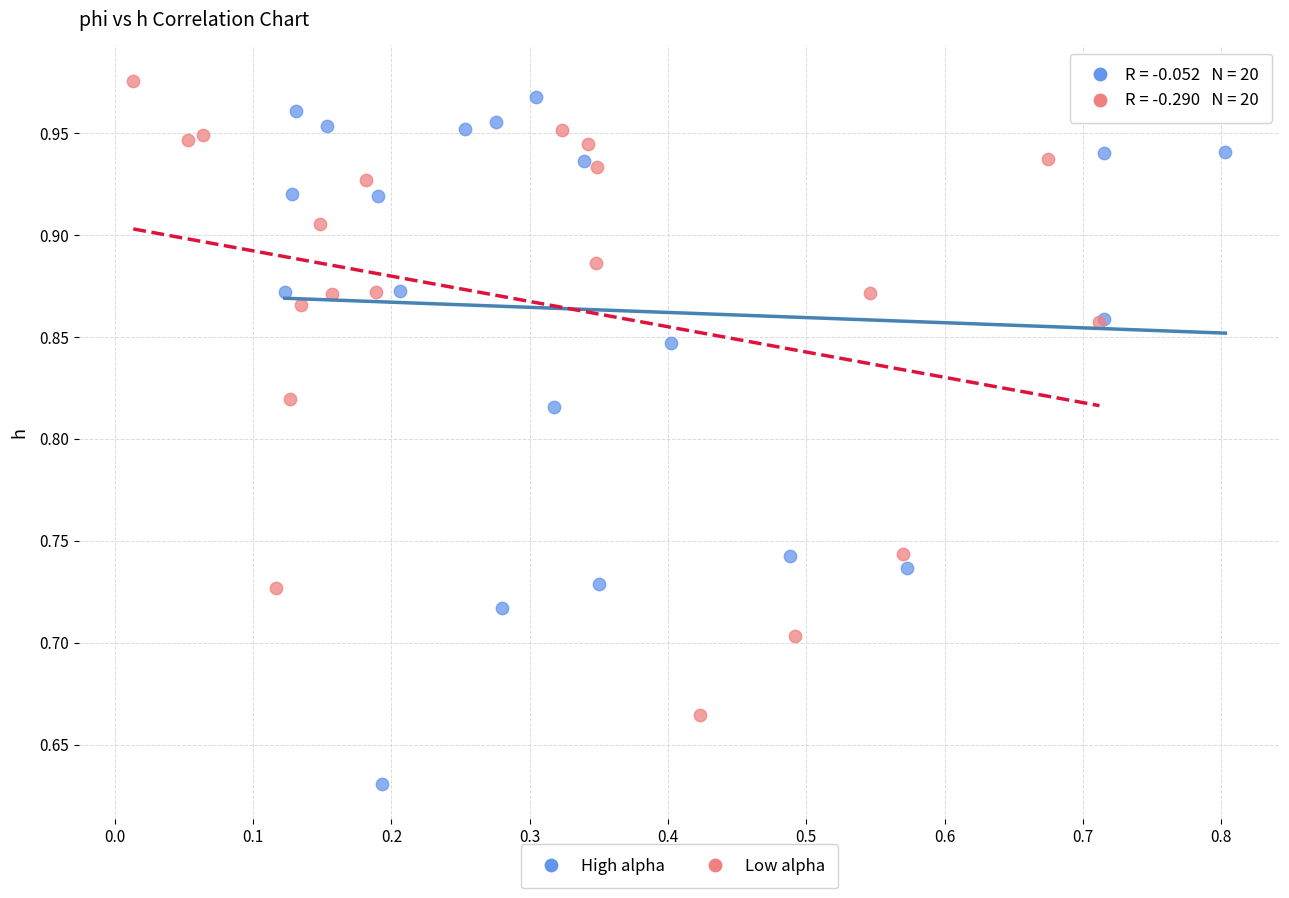

Which series contains the lowest Y value?

High alpha